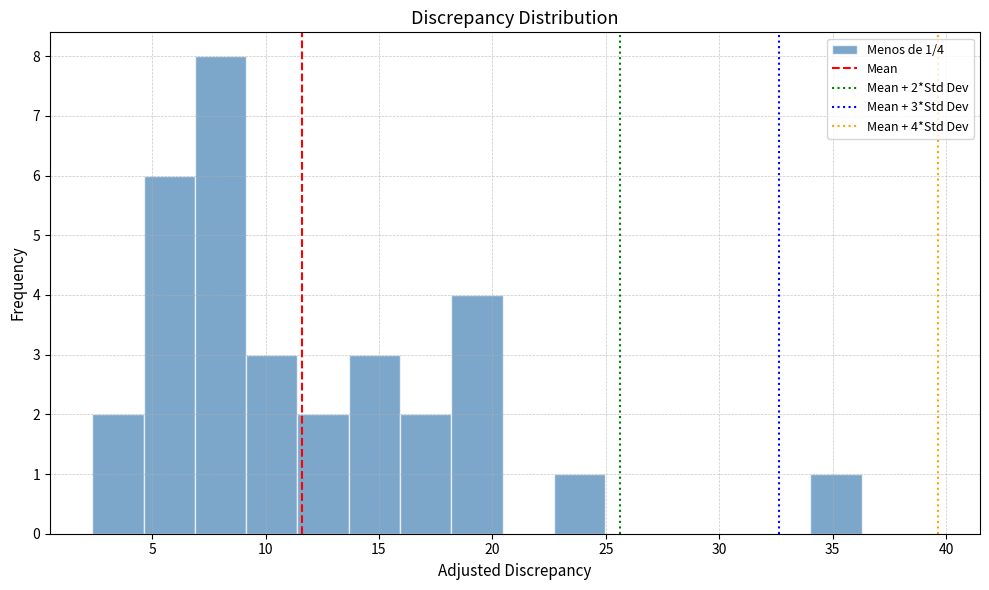

Over which range of the x-axis is the bar tallest?

7.0 to 9.0